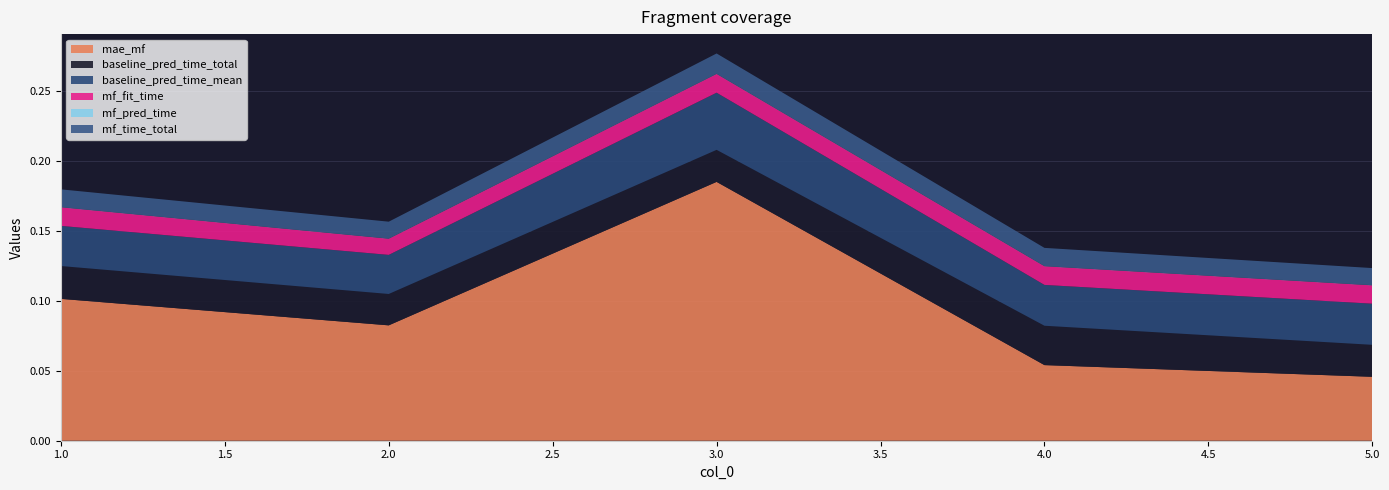

Reading left to right, transcribe all the data shown in this chart.

mae_mf: 0.1	0.1	0.2	0.1	0.0
baseline_pred_time_total: 0.0	0.0	0.0	0.0	0.0
baseline_pred_time_mean: 0.0	0.0	0.0	0.0	0.0
mf_fit_time: 0.0	0.0	0.0	0.0	0.0
mf_pred_time: 0.0	0.0	0.0	0.0	0.0
mf_time_total: 0.0	0.0	0.0	0.0	0.0